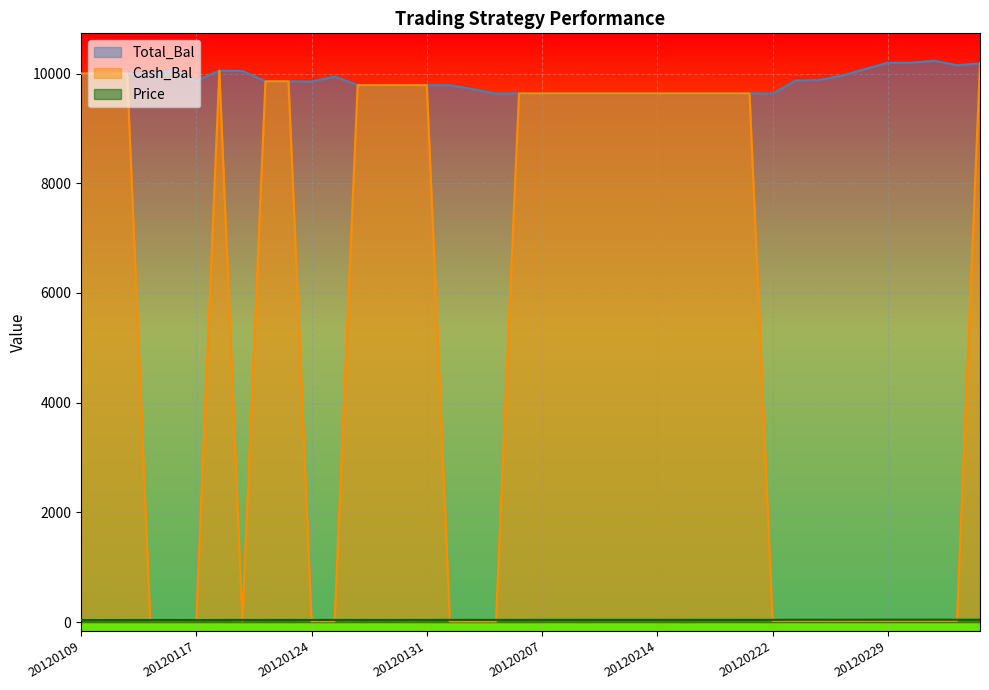

At which label does Cash_Bal first exceed 9636?

20120109